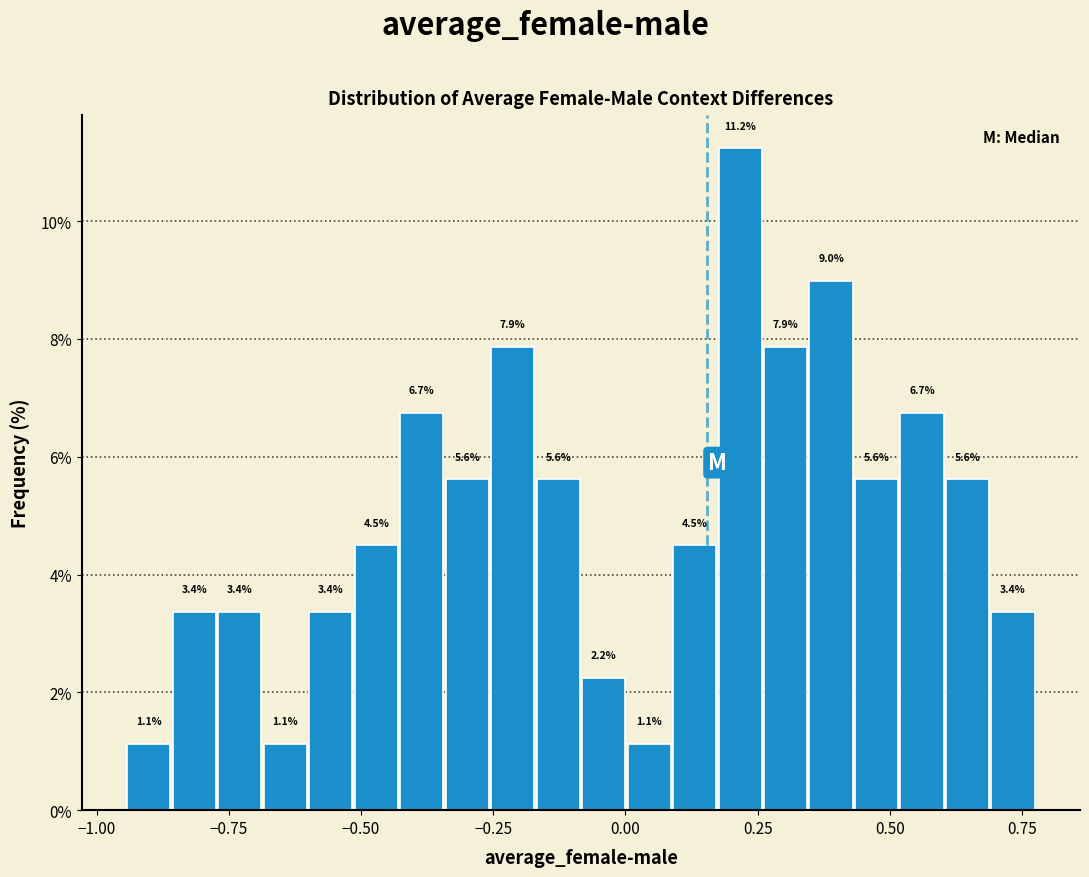

Around what value on the x-axis is the tallest bar? Give the approximate position of its centre, as read against the axis.

0.20